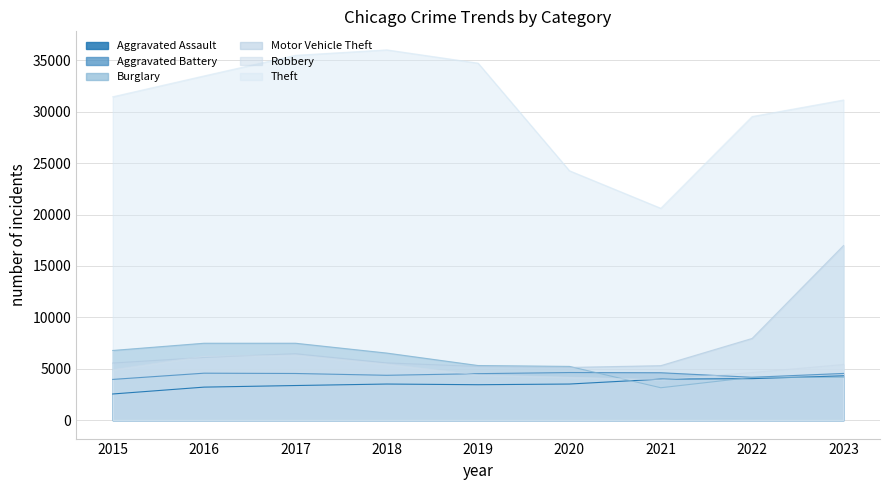

True or false: Motor Vehicle Theft has more than 0 points higher than both neighbors.

True